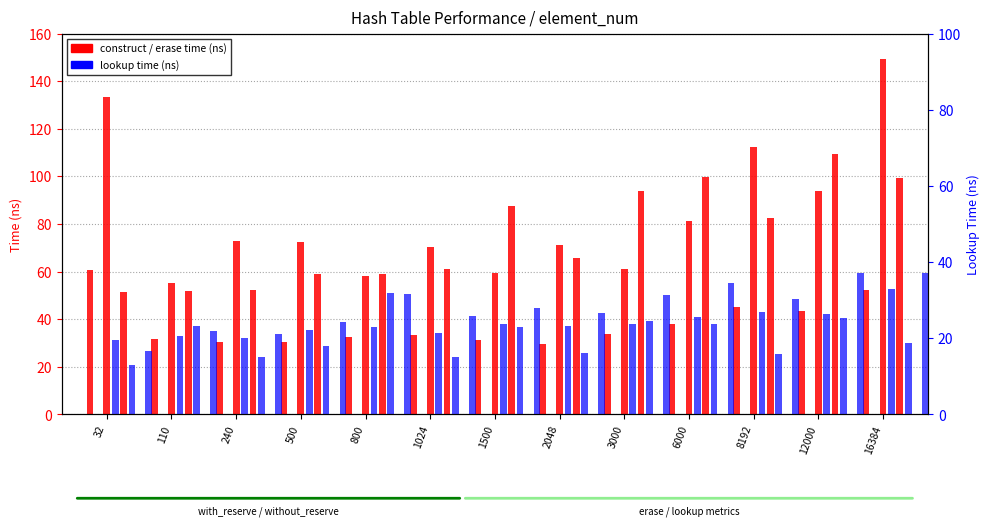

What is the sum of the avg_hit_without_rehash_lookup_ns values at 8192 and 240?

46.9